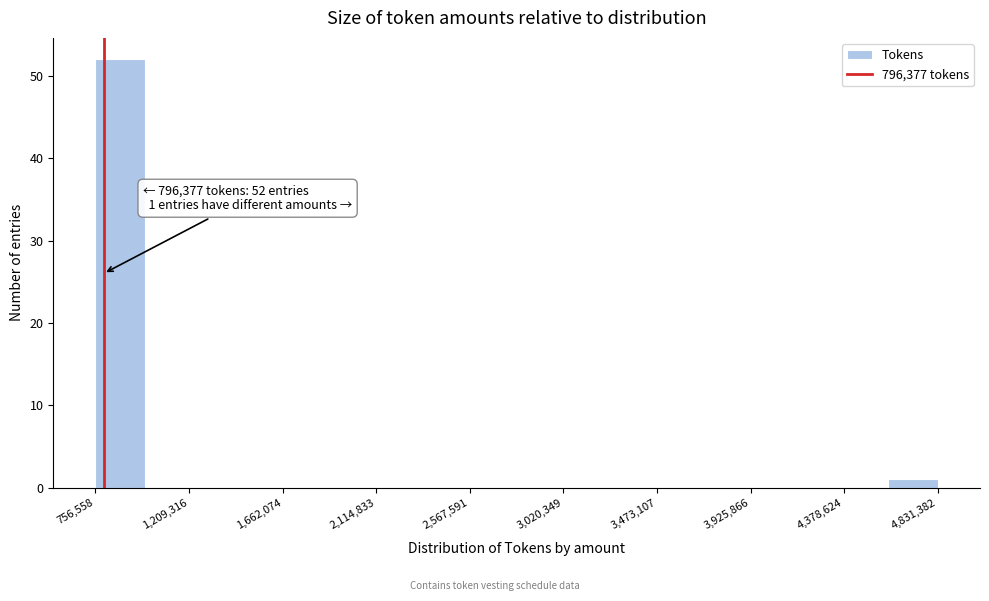

Which range on the x-axis has the tallest bar?

750000 to 1000000